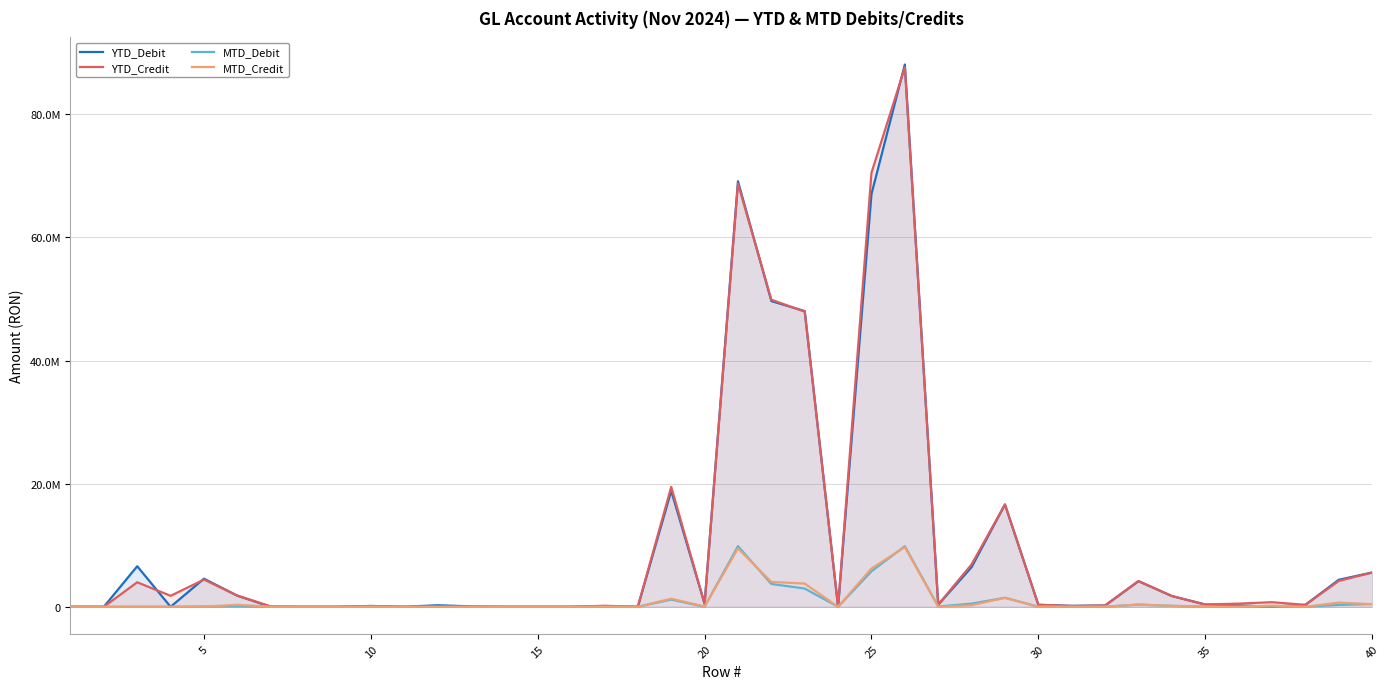

Is the value of YTD_Credit at 25 greater than the value of MTD_Debit at 39?

Yes